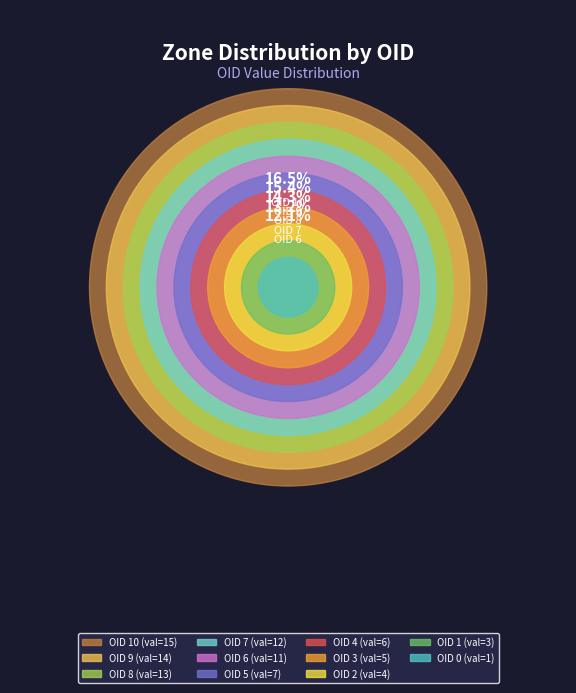

The OID 9 slice represents 24% of the pie. True or false?

False